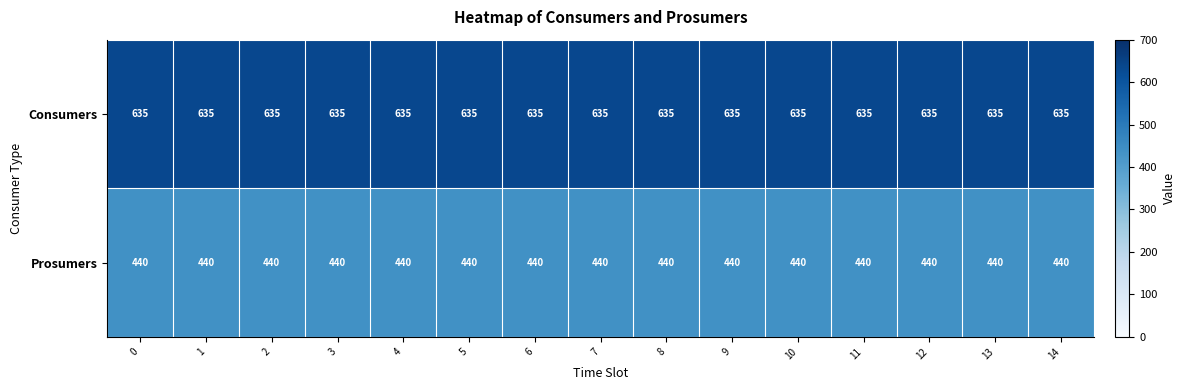

True or false: Prosumers has a value of 157 at 10.

False